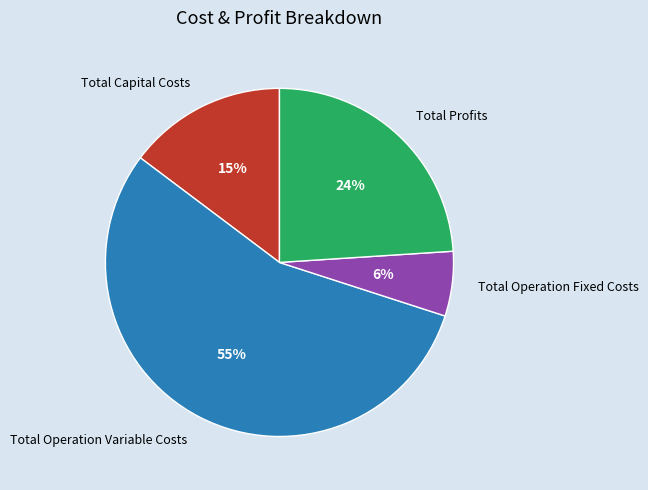

Is it true that Total Operation Fixed Costs is 6% of the pie?

True